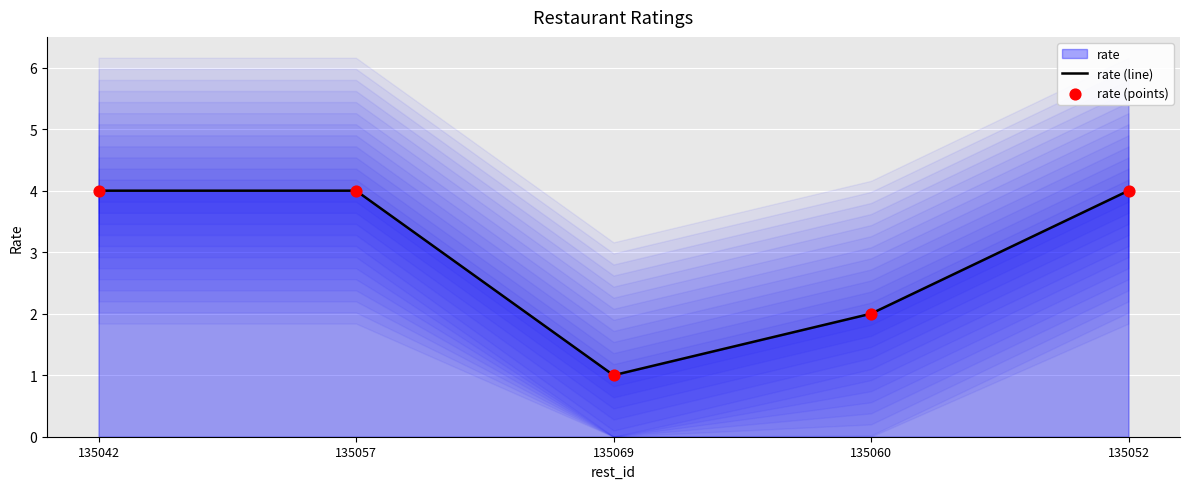

What is the total value across all series at 135042?

8